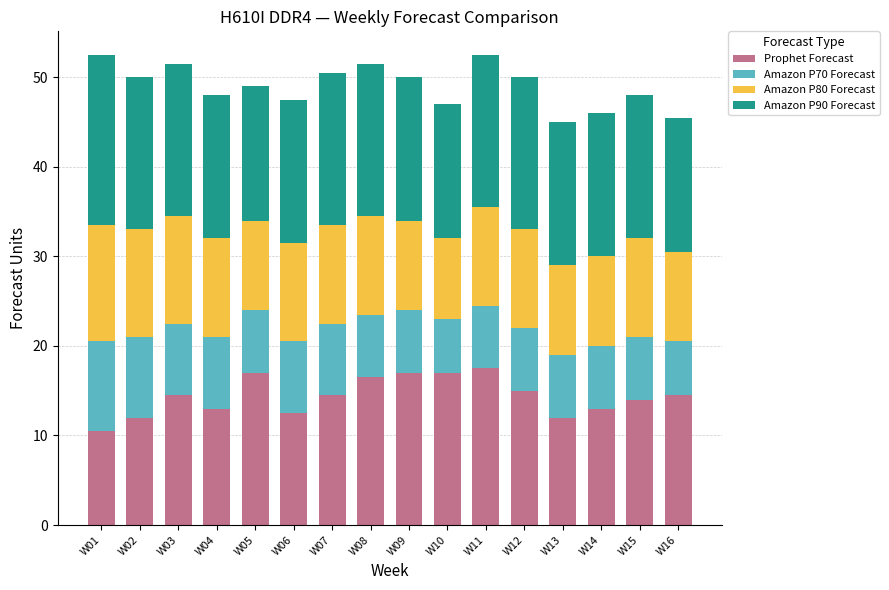

How many bars are there in total?

16